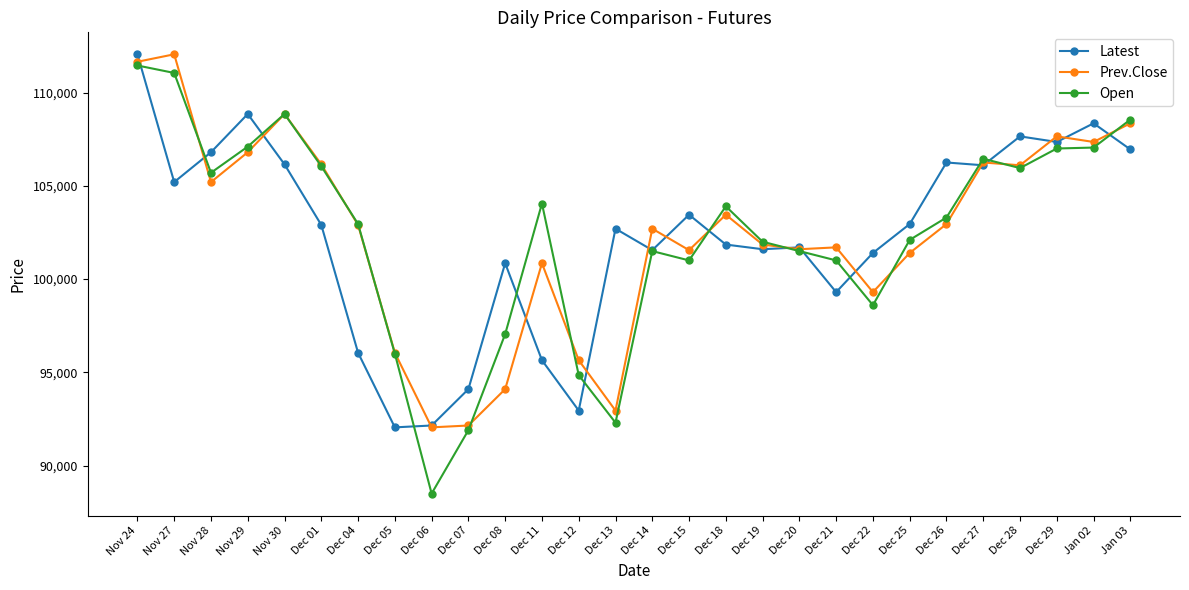

Rank the series at Dec 12 from lowest to highest value.

Latest, Open, Prev.Close